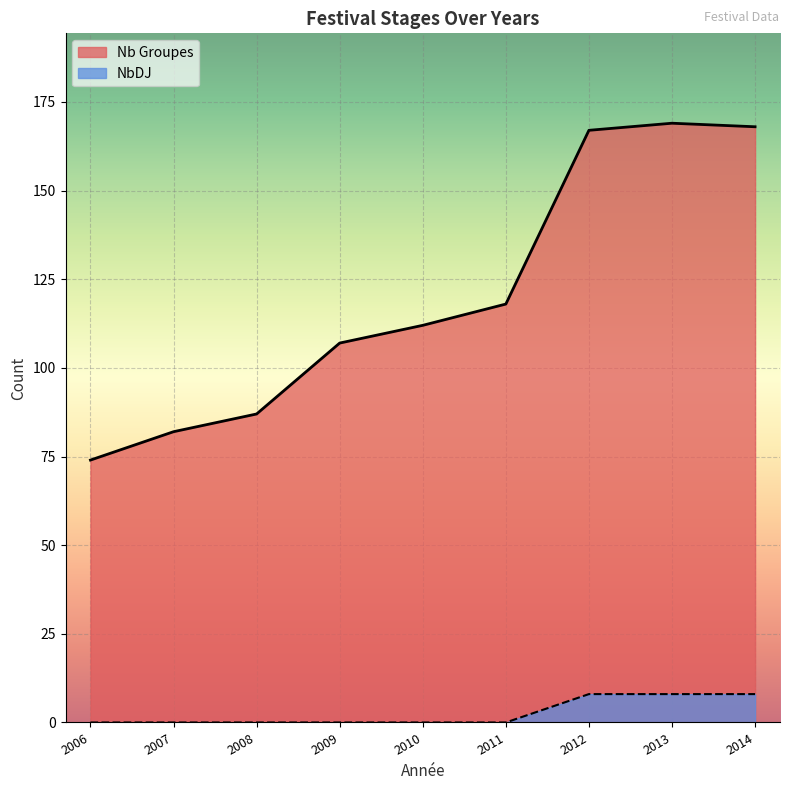

The value of NbDJ at 2010 is 3. True or false?

False